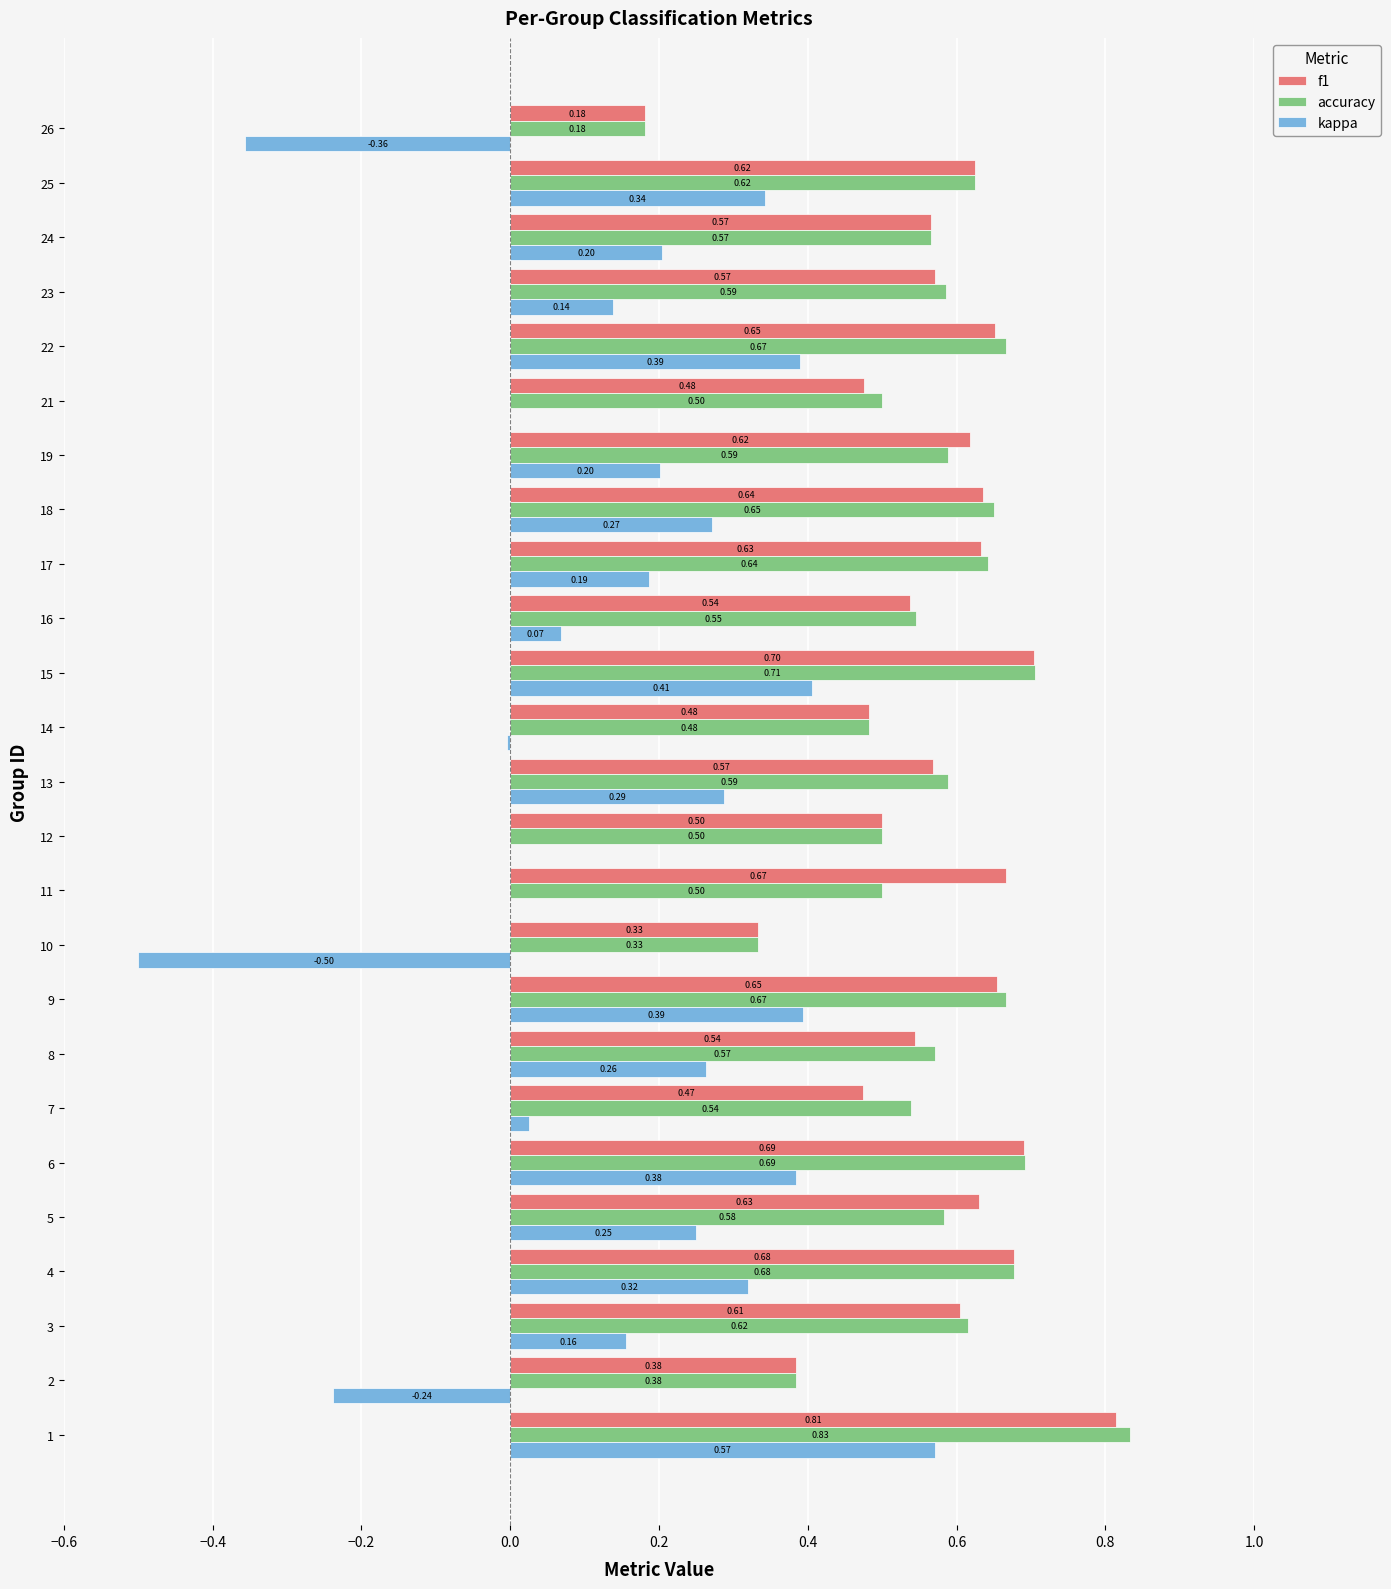

Which series changed the most between 6 and 7?

kappa